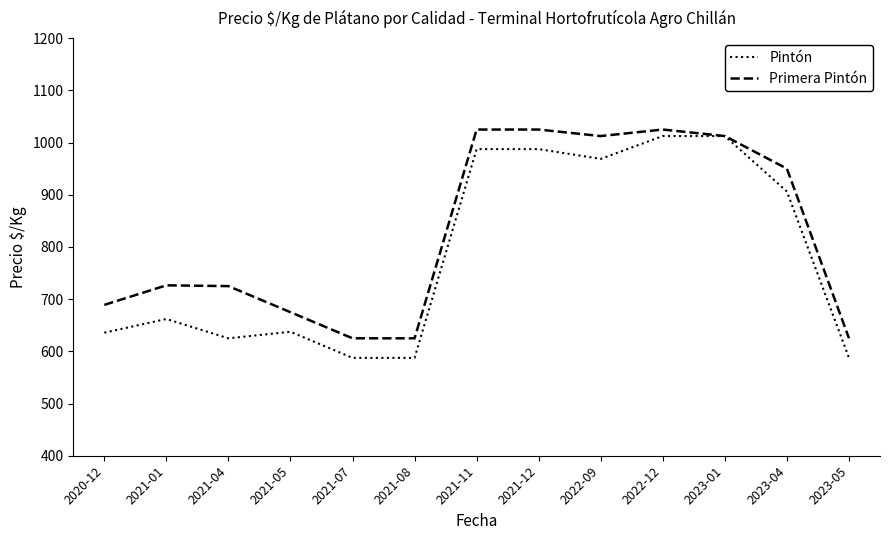

What is the lowest value of the Primera Pintón series?

625.0